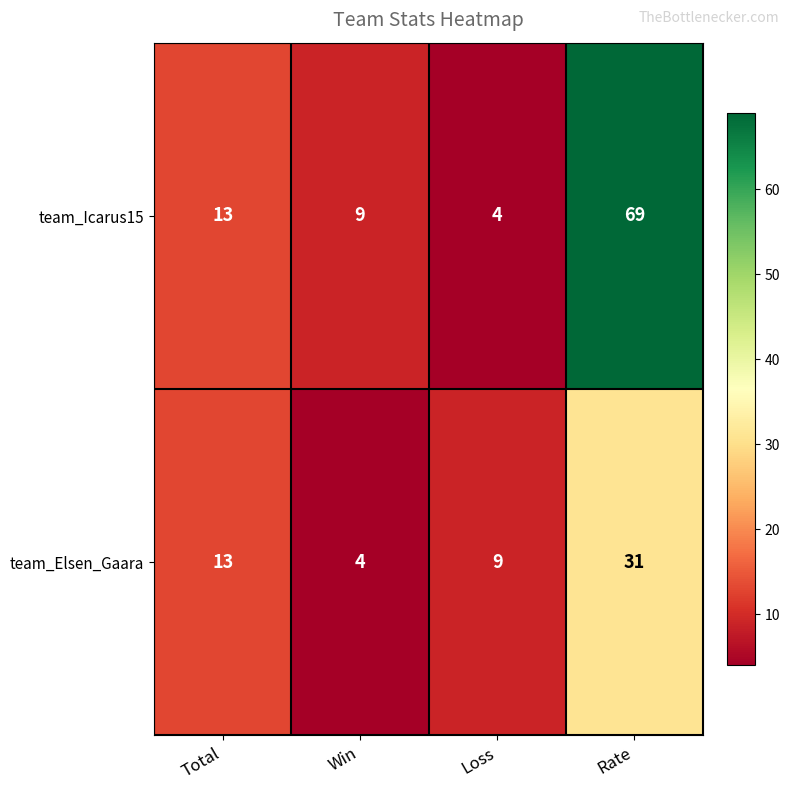

Count the number of data series in this chart.

2